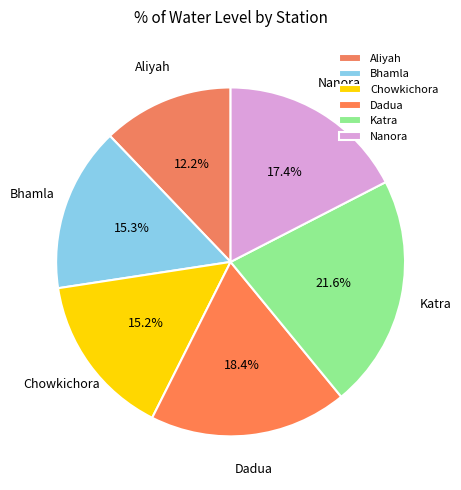

How many slices are in this pie chart?

6